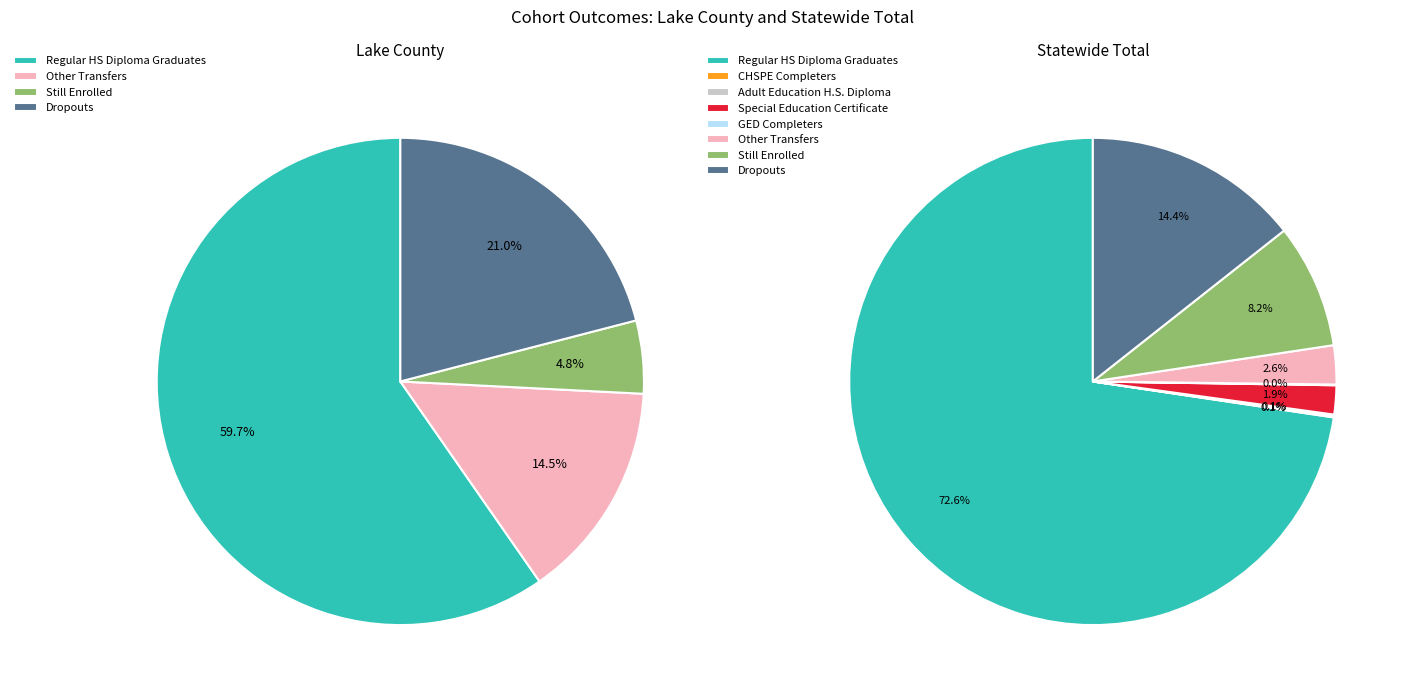

Which series has the widest spread of values?

Statewide Total